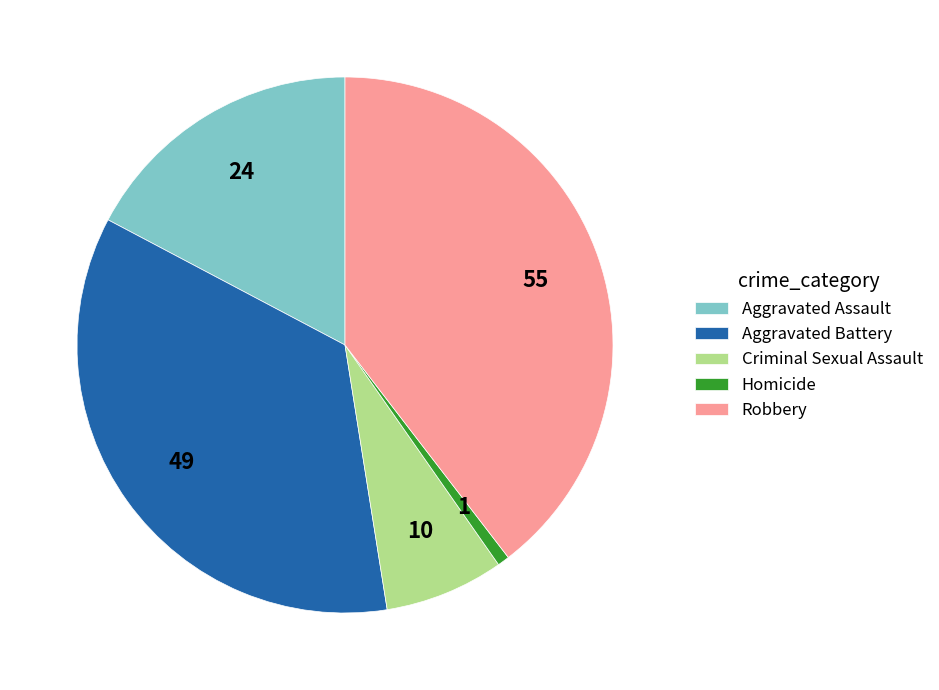

Which slice is the largest?

Robbery